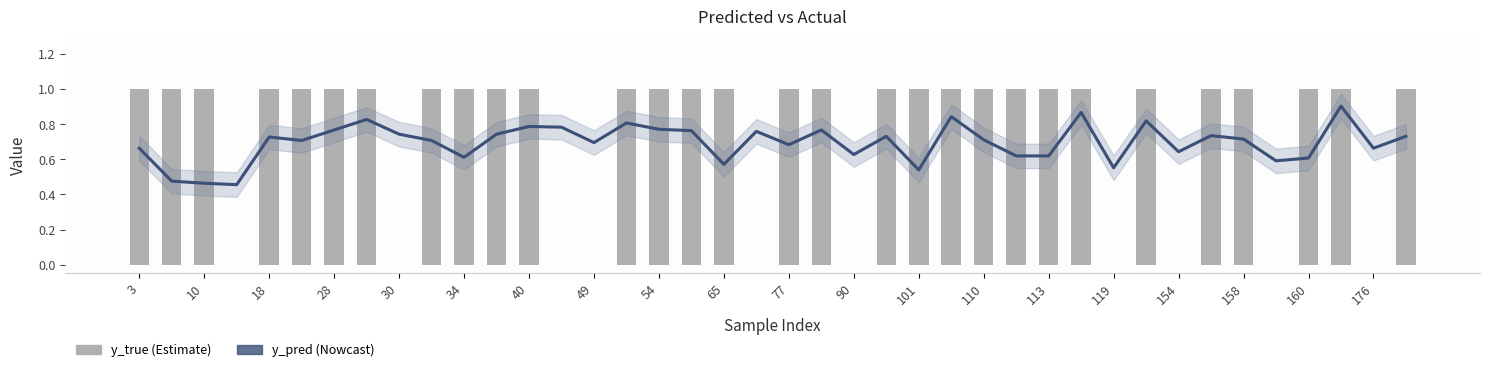

True or false: y_true has a value of 1.4 at 34.

False